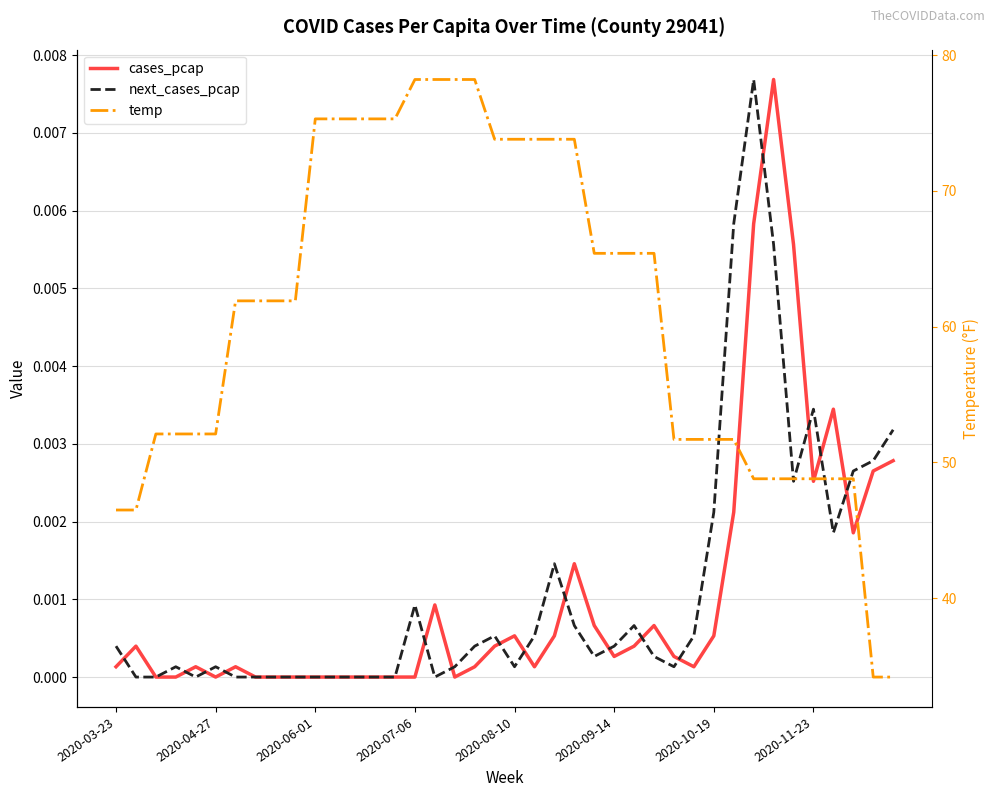

What is the spread (max minus min) of values at 37?

48.8